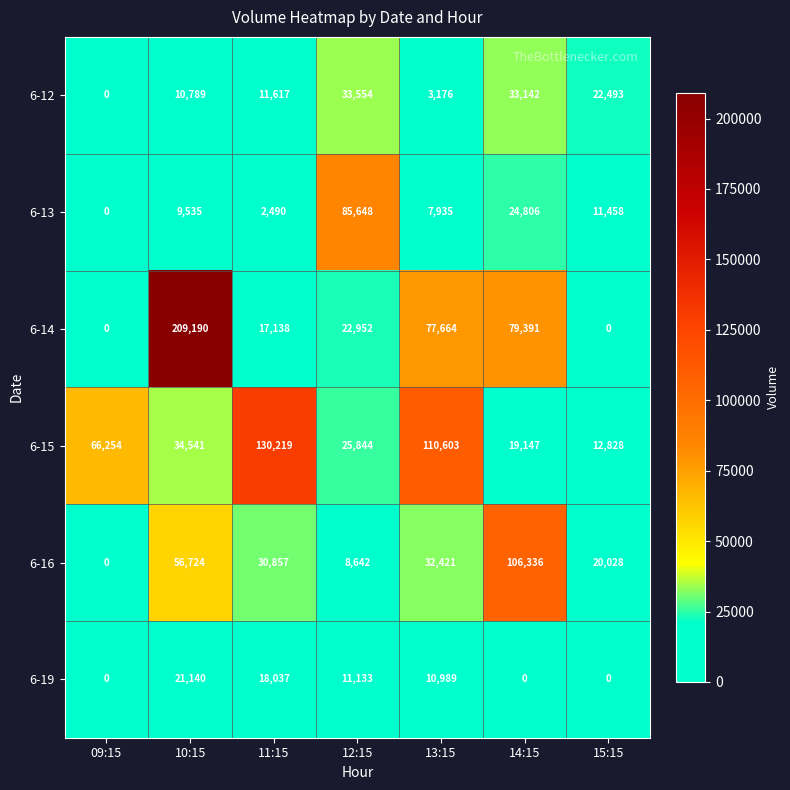

Between 12:15 and 14:15, which series saw the biggest shift?

6-16